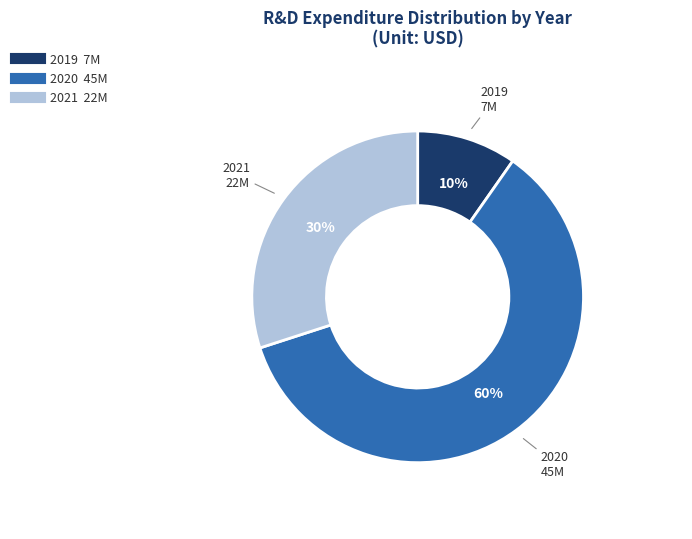

Does any single category account for the majority?

Yes